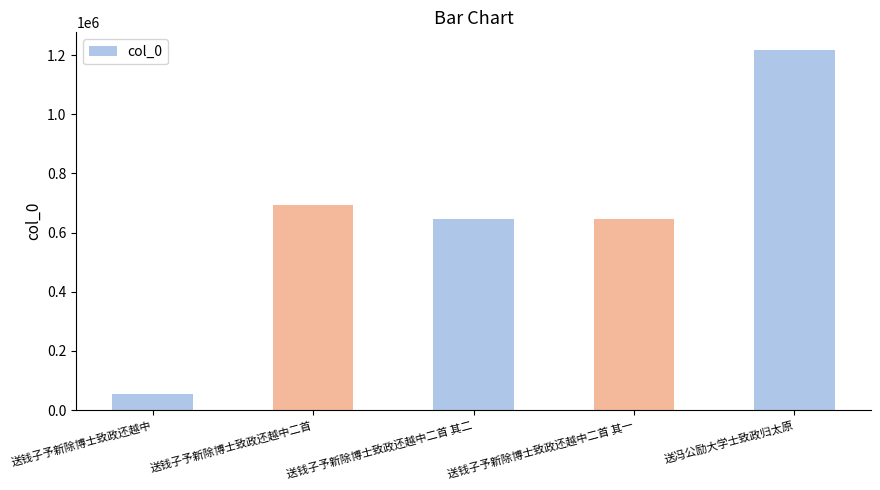

Is it true that the value at 送钱子予新除博士致政还越中二首 其二 is 225569?

False